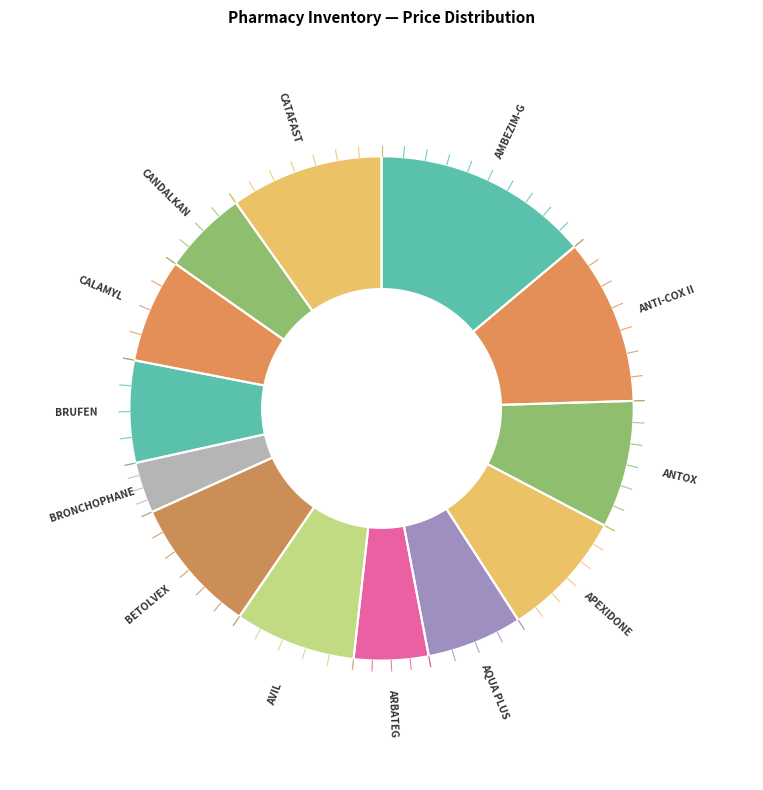

Is there a majority slice in this chart?

No